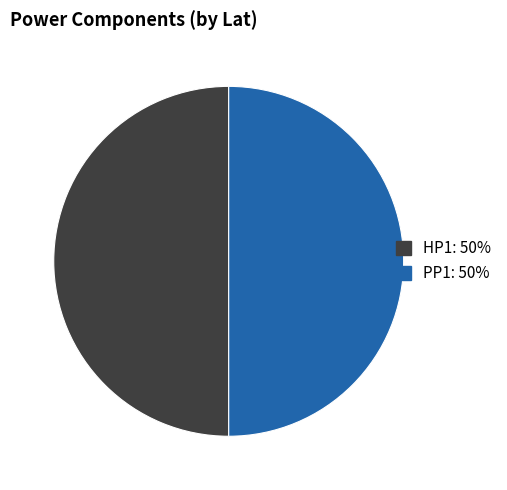

Do PP1 and HP1 together represent more than half of the pie?

Yes